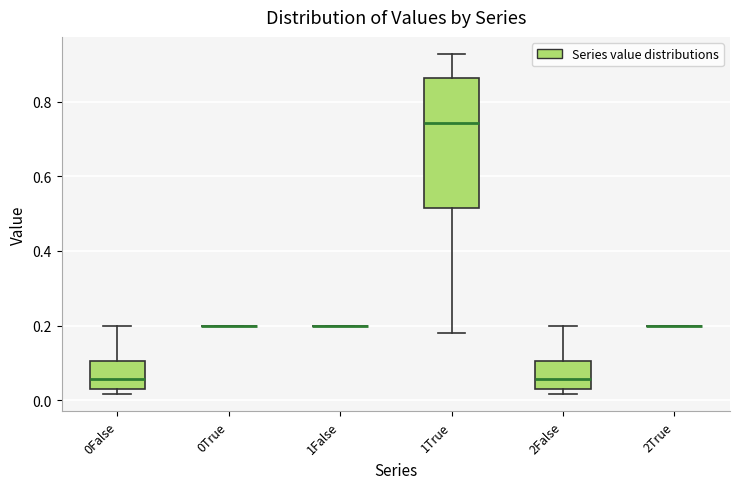

Comparing the boxes themselves (not the whiskers), which one is the tallest?

1True